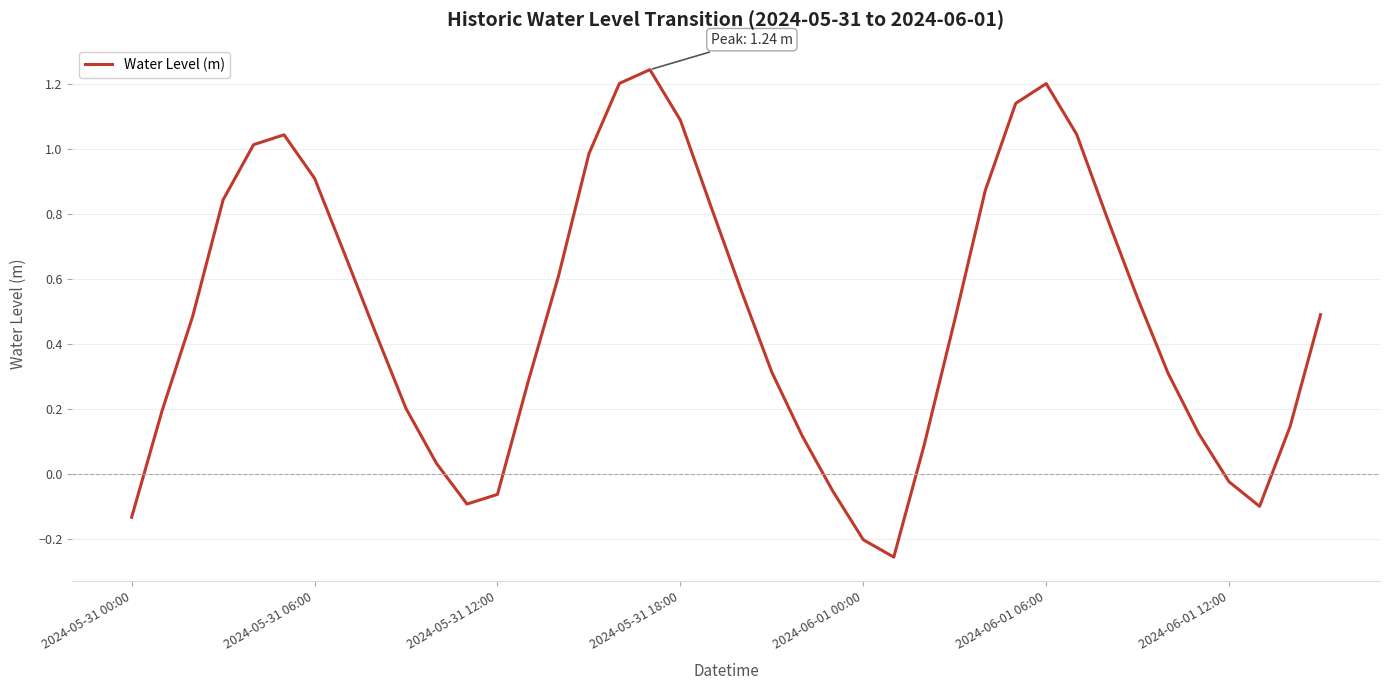

Reading left to right, extract all data points from this chart.

-0.1	0.2	0.5	0.8	1.0	1.0	0.9	0.7	0.4	0.2	0.0	-0.1	-0.1	0.3	0.6	1.0	1.2	1.2	1.1	0.8	0.6	0.3	0.1	-0.1	-0.2	-0.3	0.1	0.5	0.9	1.1	1.2	1.0	0.8	0.5	0.3	0.1	-0.0	-0.1	0.1	0.5